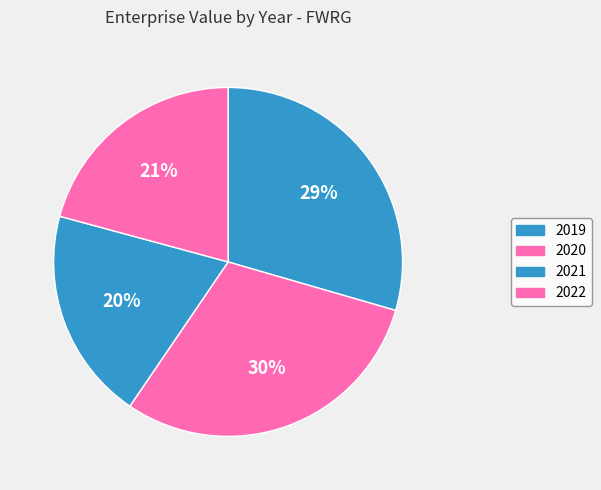

Count the number of slices in the pie.

4